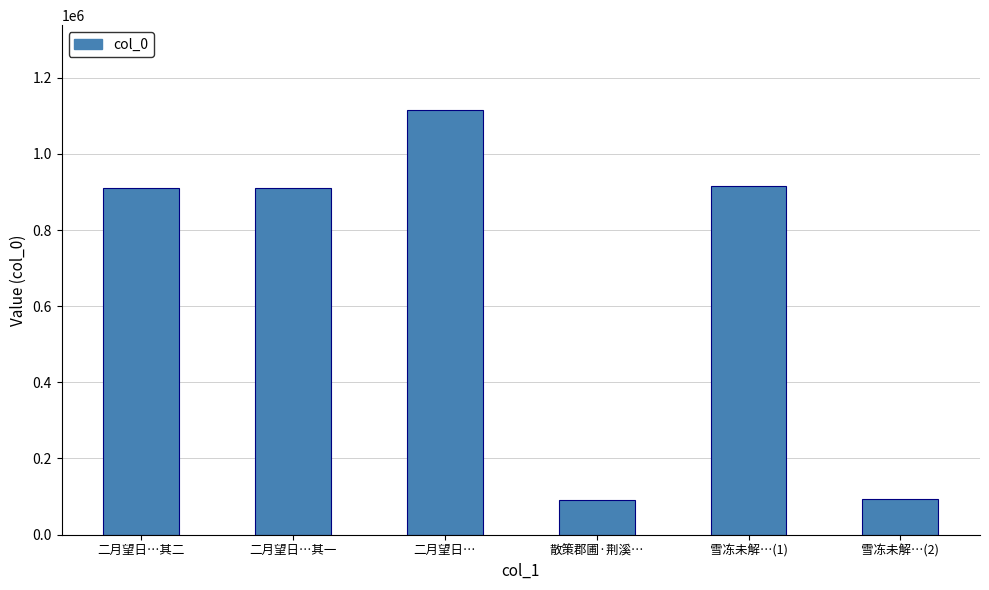

Which has a higher value, 雪冻未解…(1) or 雪冻未解…(2)?

雪冻未解…(1)